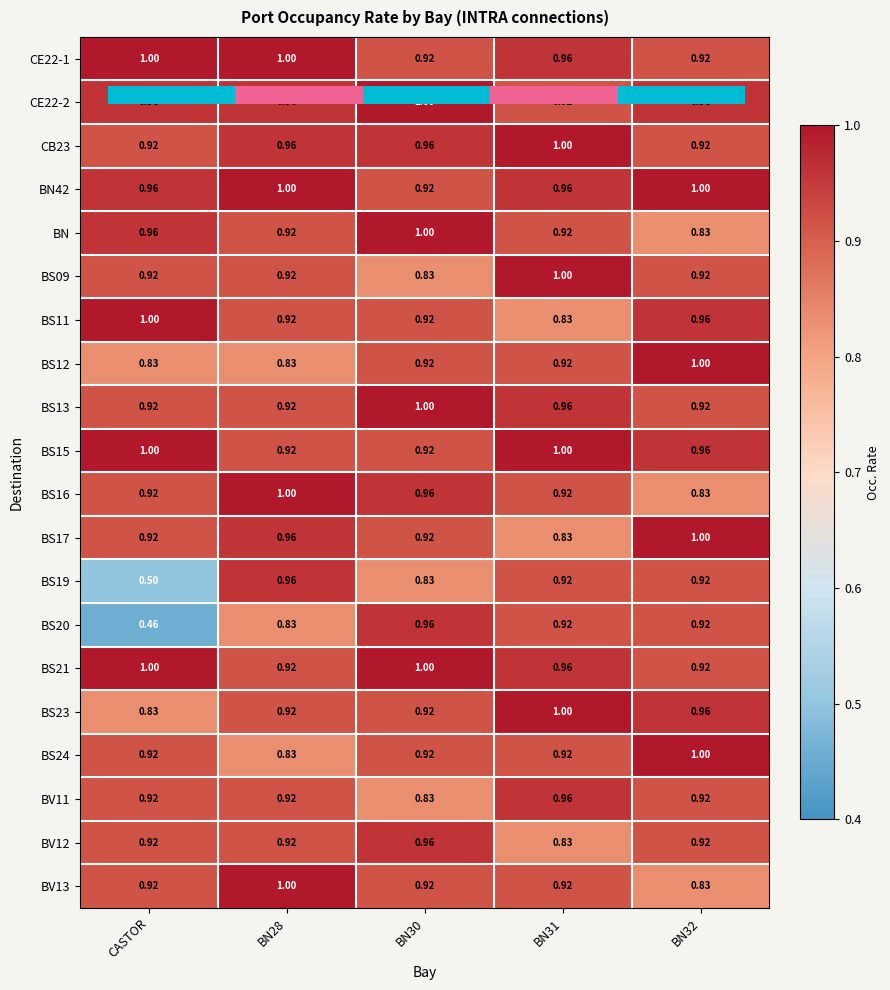

What is the average value of the CE22-1 series?

1.0